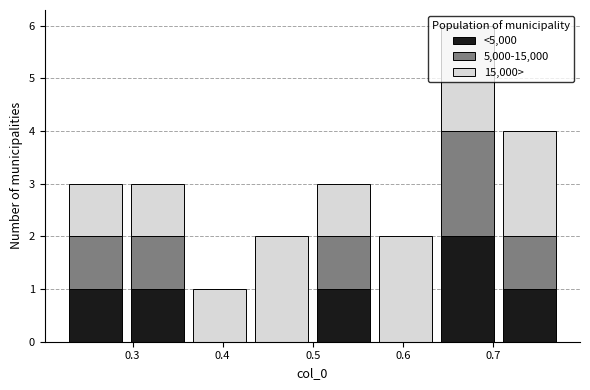

Reading left to right, transcribe this chart: for each stacked bar, give the range it covers on the x-axis and its total height. Neither the bar edges nor the heights are printed on the chart, so give them approximately, as read against the axes.

0.22 to 0.29: 3
0.29 to 0.36: 3
0.36 to 0.43: 1
0.43 to 0.50: 2
0.50 to 0.57: 3
0.57 to 0.64: 2
0.64 to 0.71: 6
0.71 to 0.77: 4